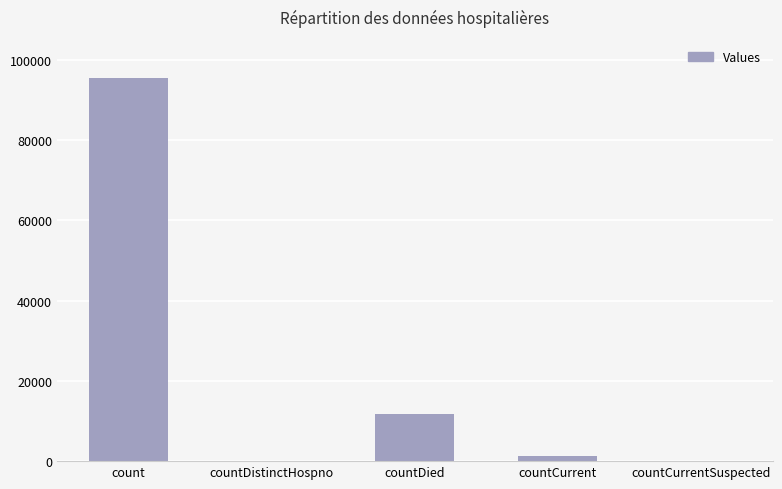

Between countDied and count, which is larger?

count